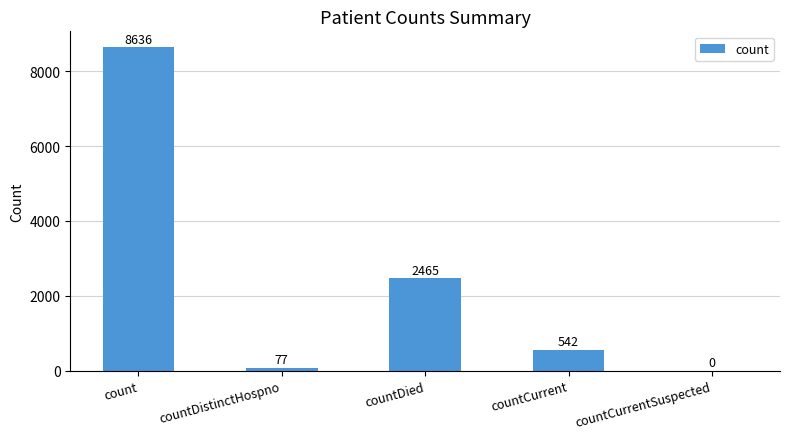

Which has a higher value, countCurrent or countCurrentSuspected?

countCurrent